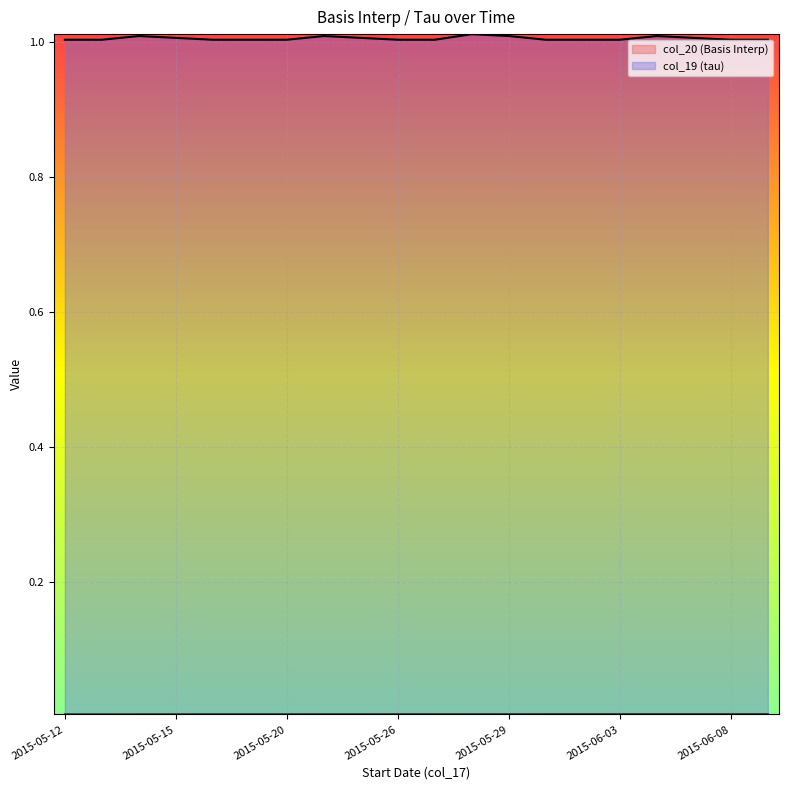

Reading left to right, transcribe all the data shown in this chart.

col_20: 0.0	0.0	0.0	0.0	0.0	0.0	0.0	0.0	0.0	0.0	0.0	0.0	0.0	0.0	0.0	0.0	0.0	0.0	0.0	0.0
col_19: 1.0	1.0	1.0	1.0	1.0	1.0	1.0	1.0	1.0	1.0	1.0	1.0	1.0	1.0	1.0	1.0	1.0	1.0	1.0	1.0